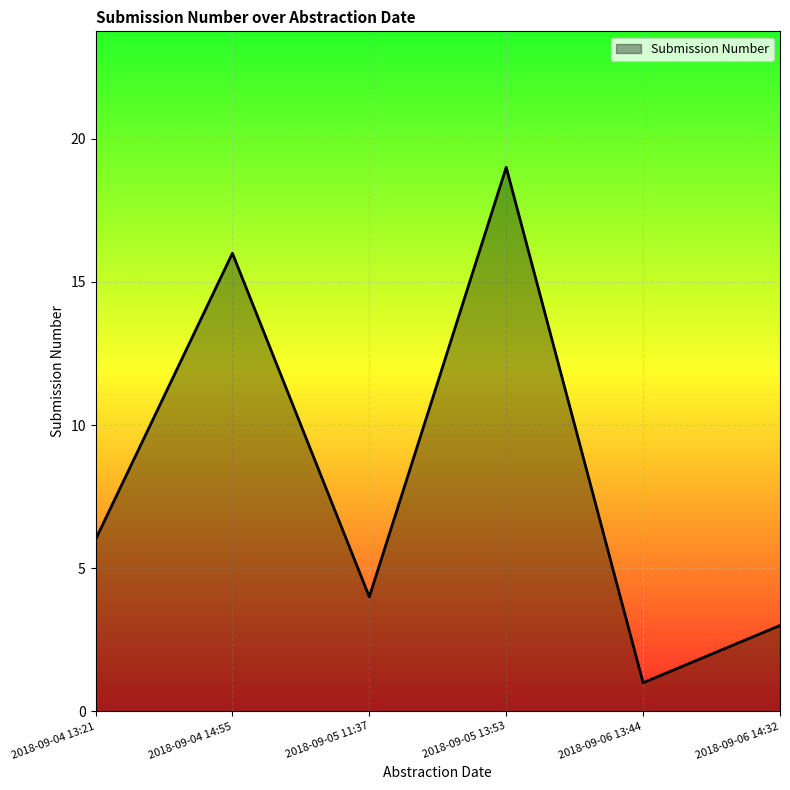

What position from the left is 2018-09-05 13:53?

4